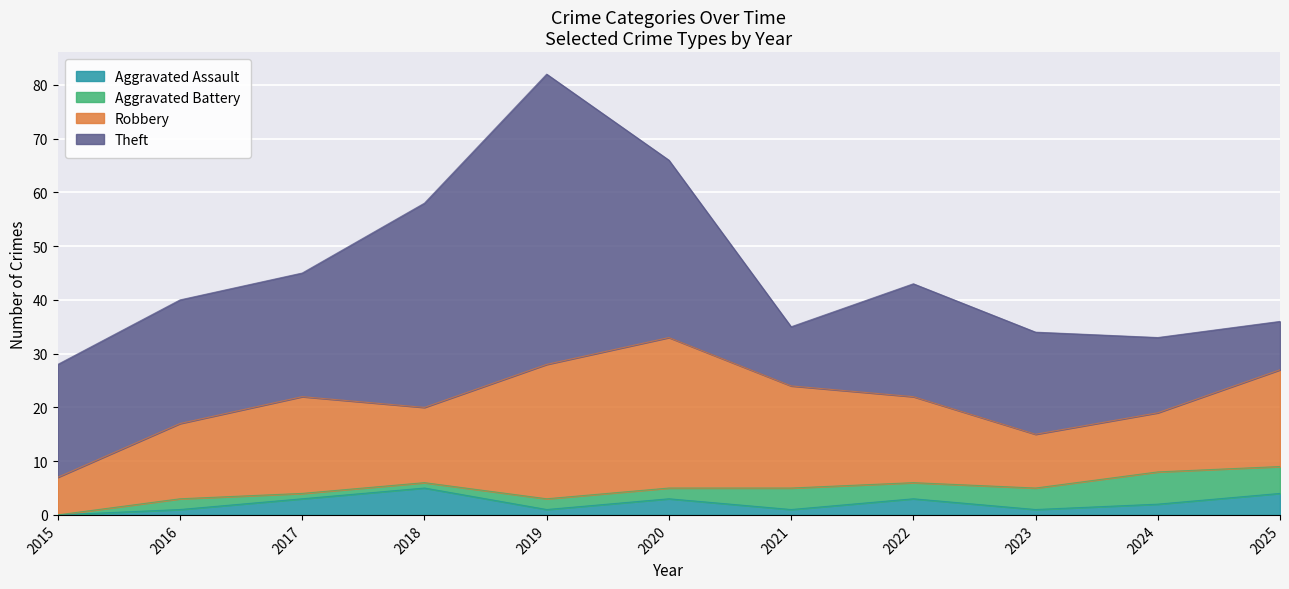

How many data points in Theft are above 21?

5